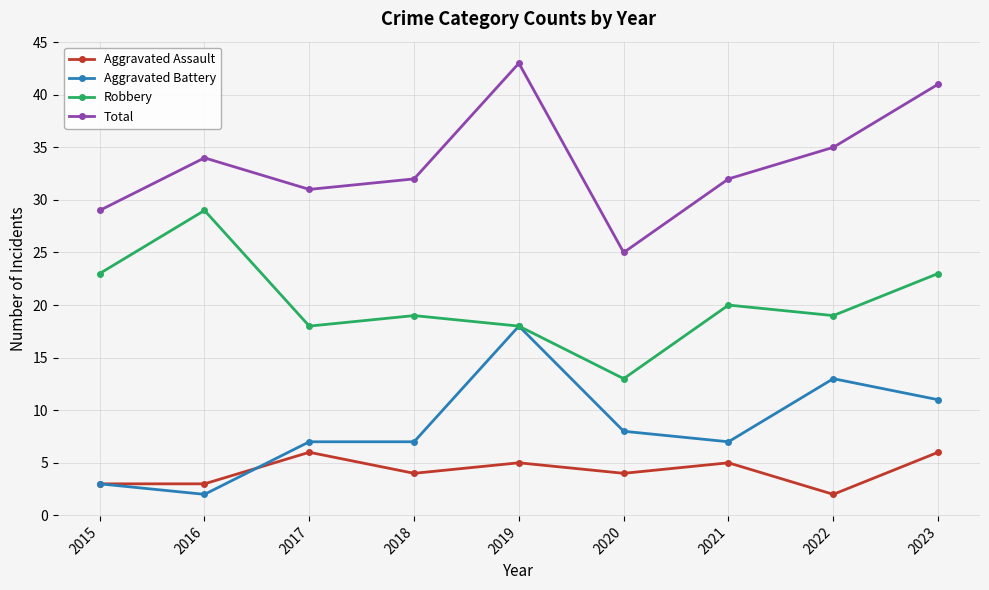

In Robbery, how many points are higher than both neighbors (excluding endpoints)?

3